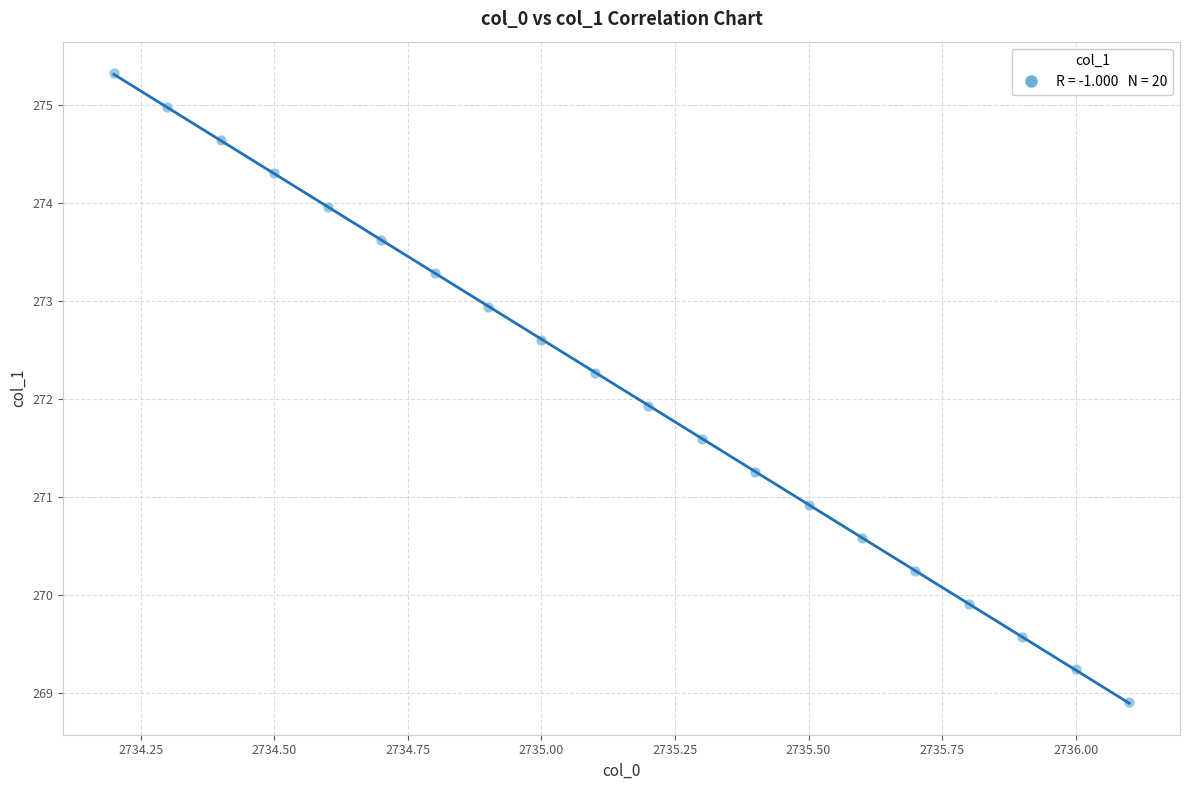

What Y value in the scatter plot is closest to 272?

271.9